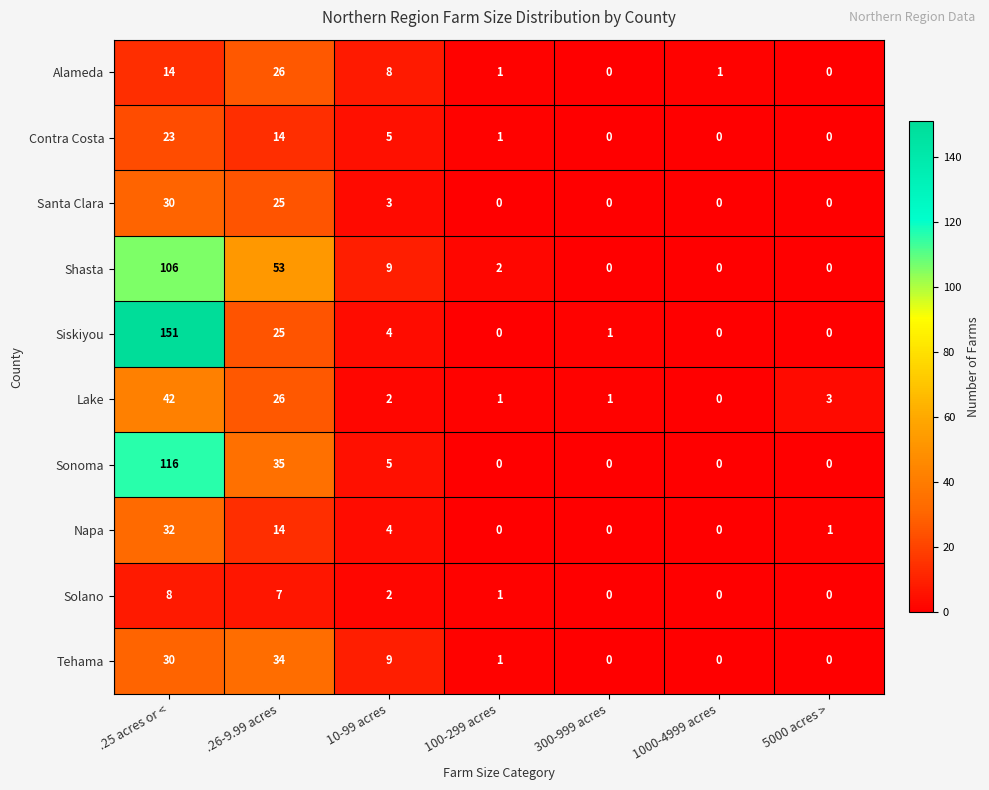

List the series in order of their peak value, lowest first.

Solano, Contra Costa, Alameda, Santa Clara, Napa, Tehama, Lake, Shasta, Sonoma, Siskiyou